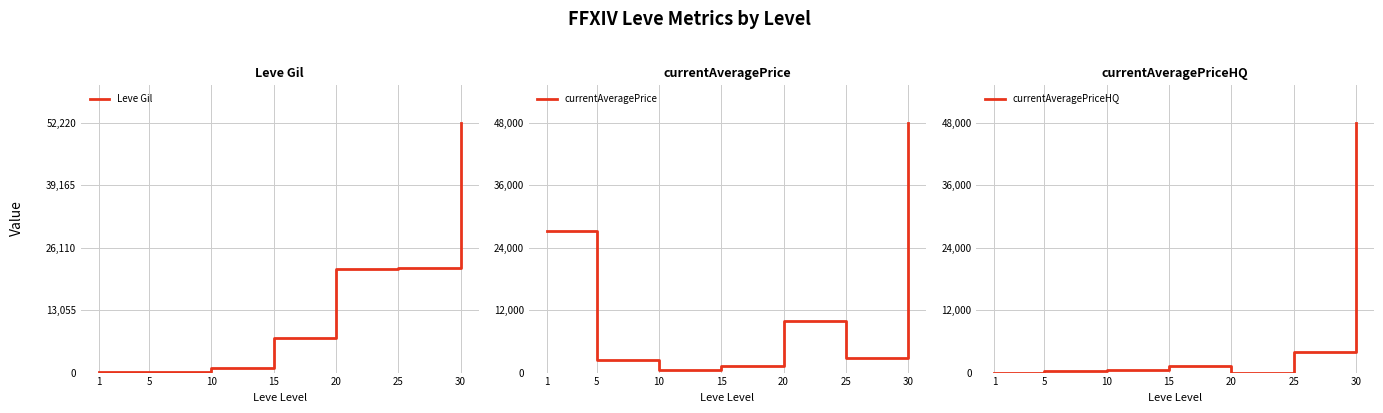

How many lines are shown in the chart?

3